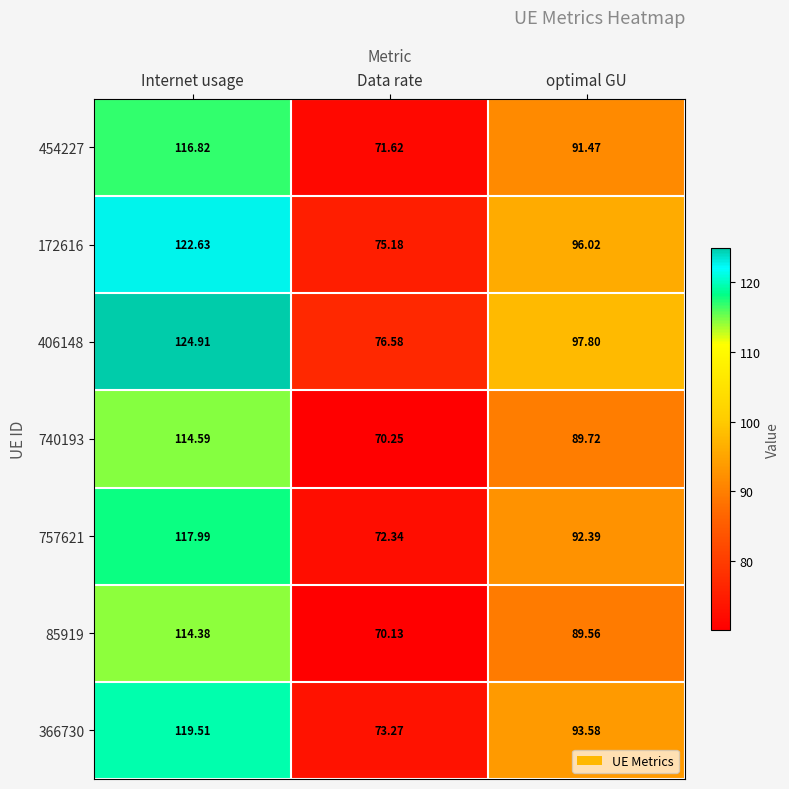

Which series has the largest range (max minus min)?

406148